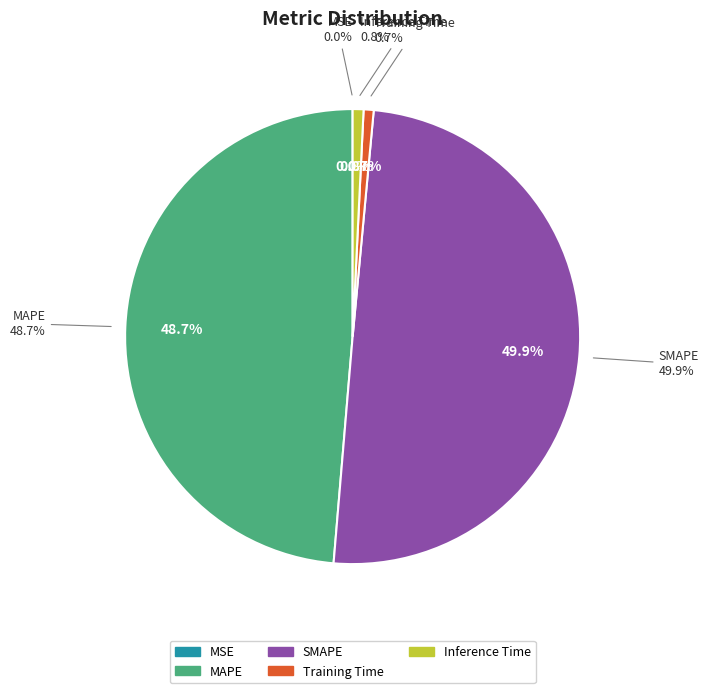

Rank the categories by value from lowest to highest.

MSE, Training Time, Inference Time, MAPE, SMAPE